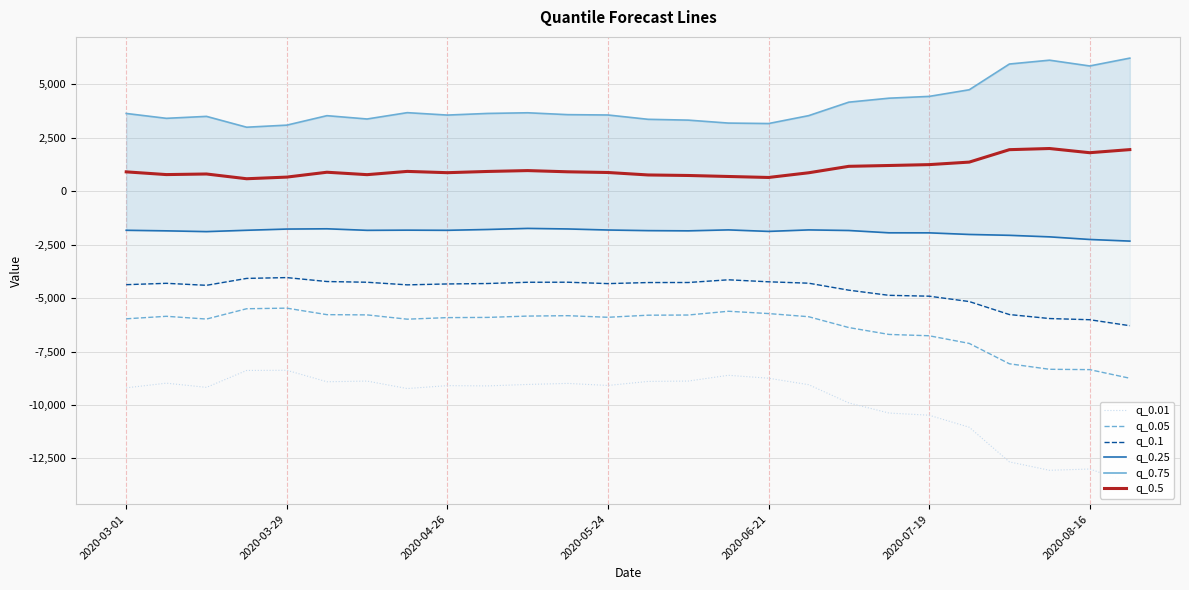

Count the number of categories in the chart.

26